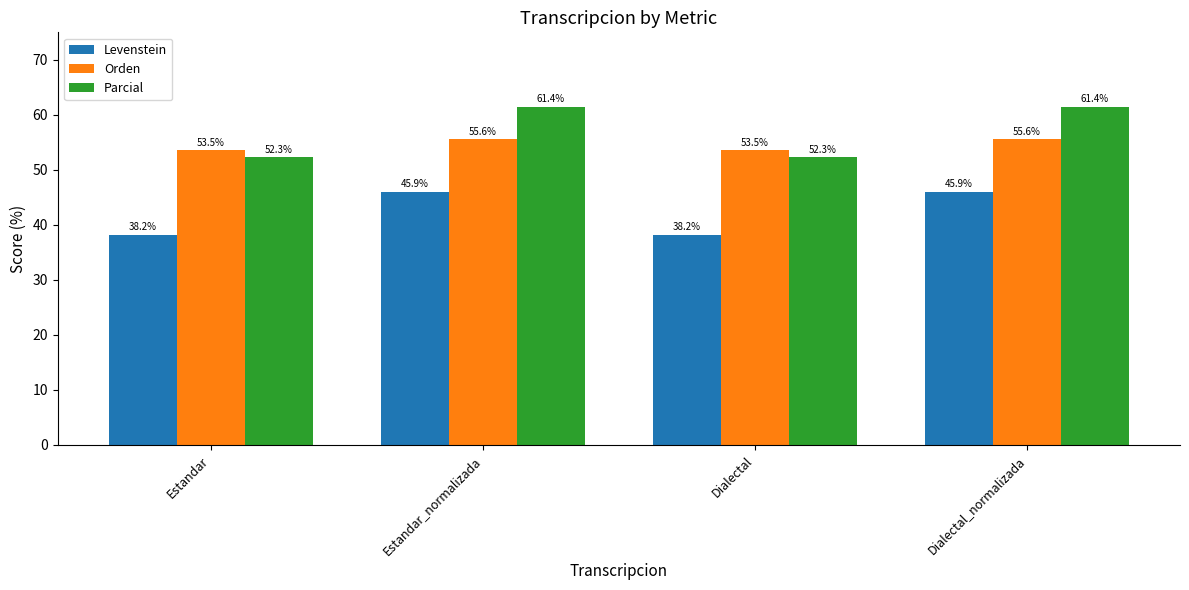

Reading left to right, transcribe all the data shown in this chart.

Levenstein: 38.2	45.9	38.2	45.9
Orden: 53.5	55.6	53.5	55.6
Parcial: 52.3	61.4	52.3	61.4